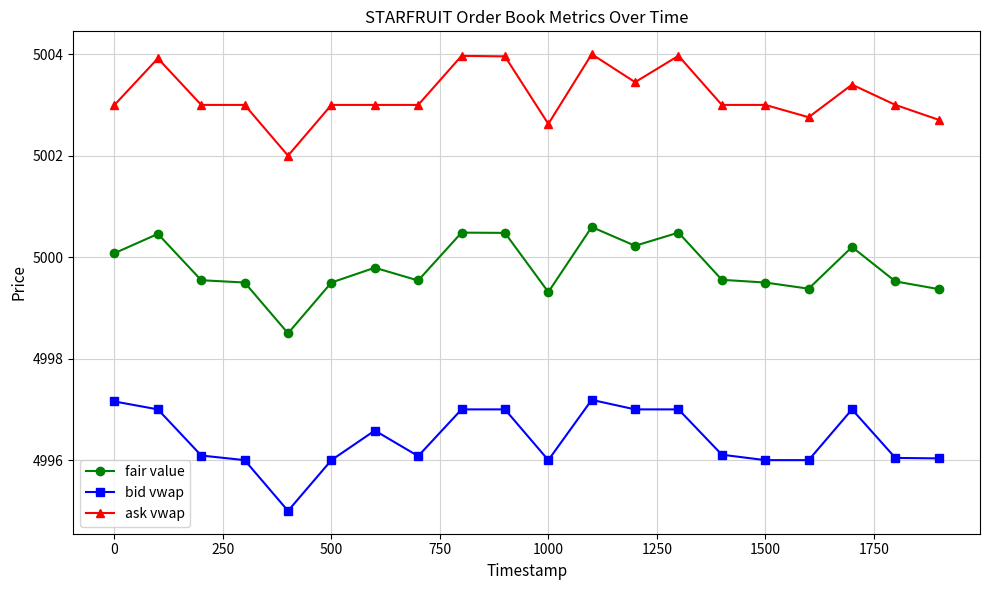

What is the difference between the second highest and second lowest values in the bid vwap series?

1.2